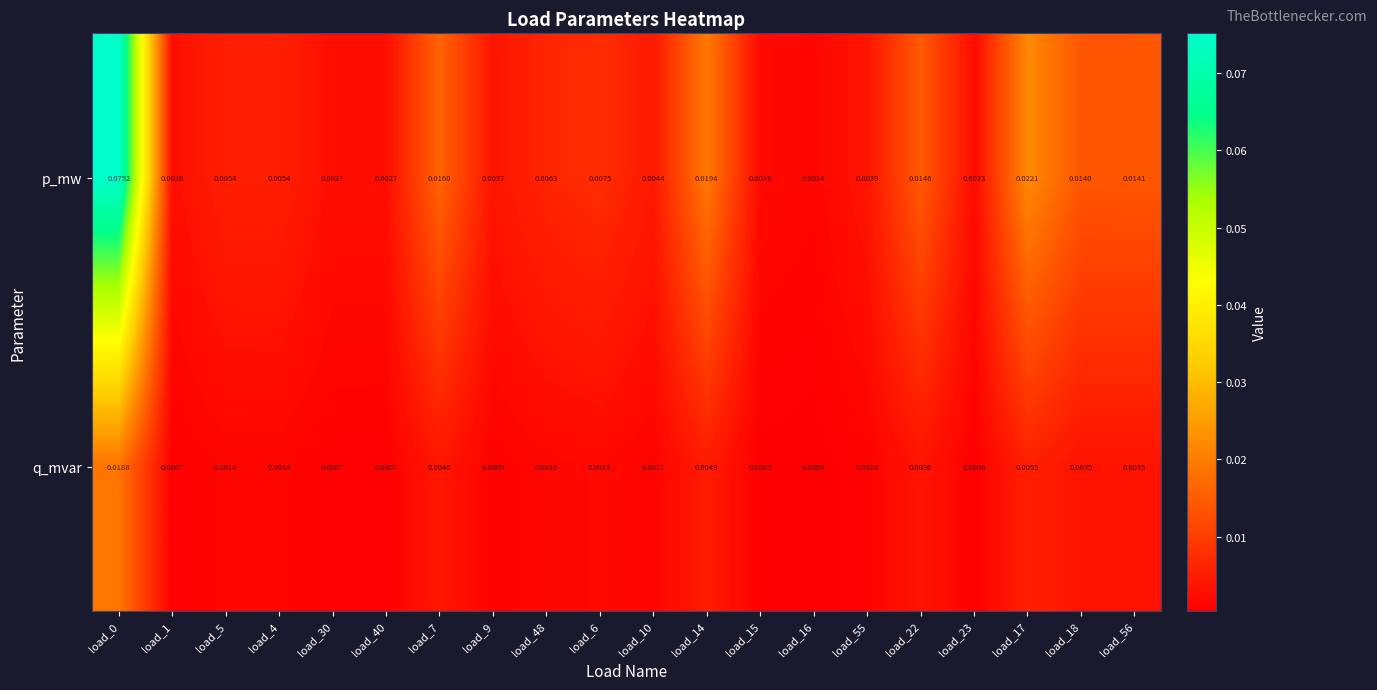

Rank the series by their average value, from lowest to highest.

q_mvar, p_mw